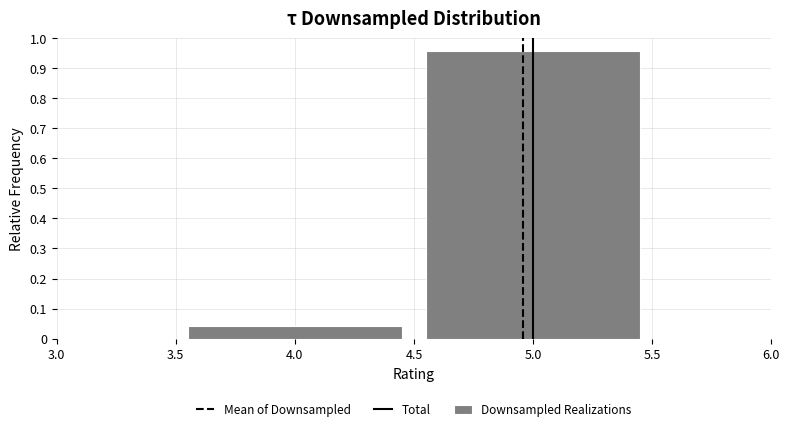

How tall is the bar that spans 3.5 to 4.5 on the x-axis? The values are not printed on the chart, so give them approximately, as read against the axis.

0.04